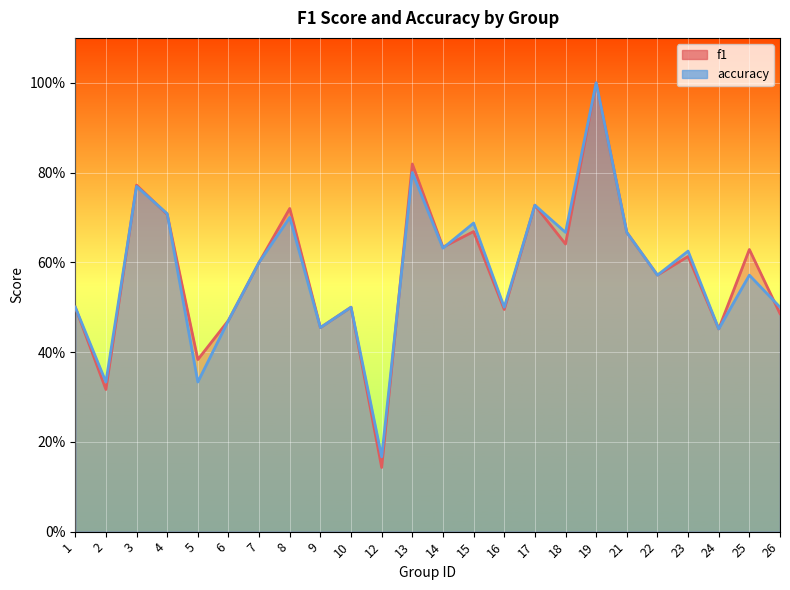

Is the value of f1 at 12 greater than the value of accuracy at 19?

No